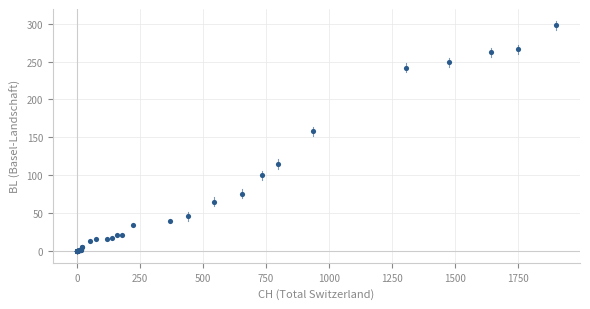

What Y value in the scatter plot is closest to 149?

158